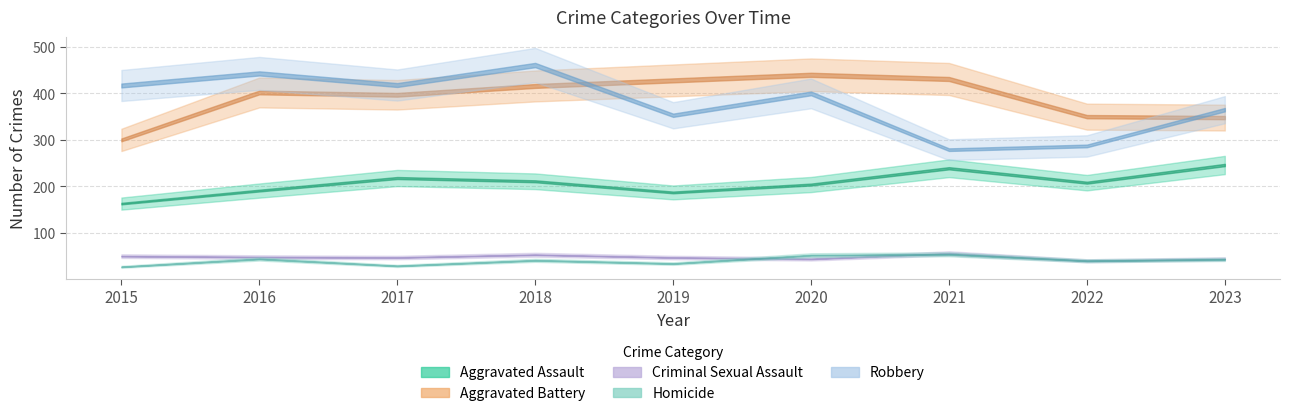

What is the minimum value for Robbery?

279